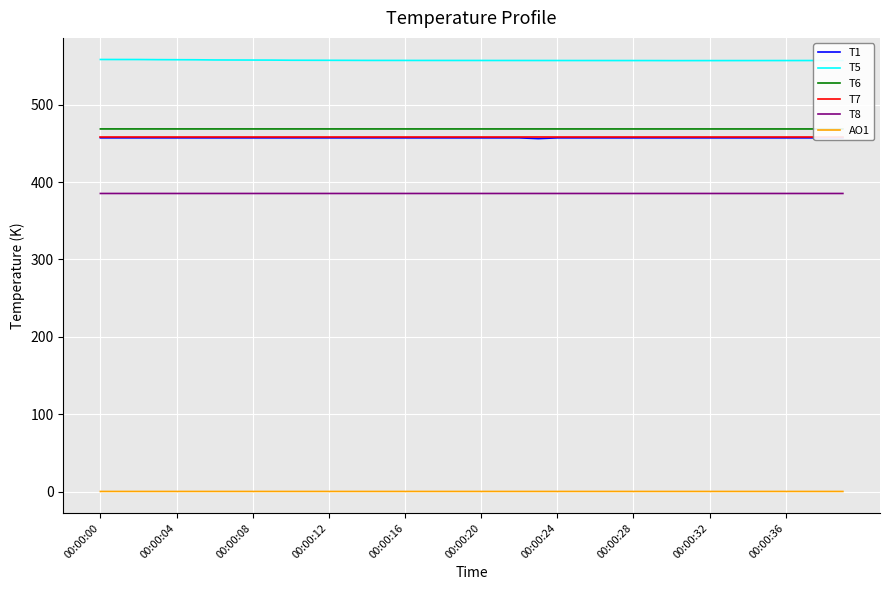

What is the value of the T5 point at the 3rd from the left?

558.2